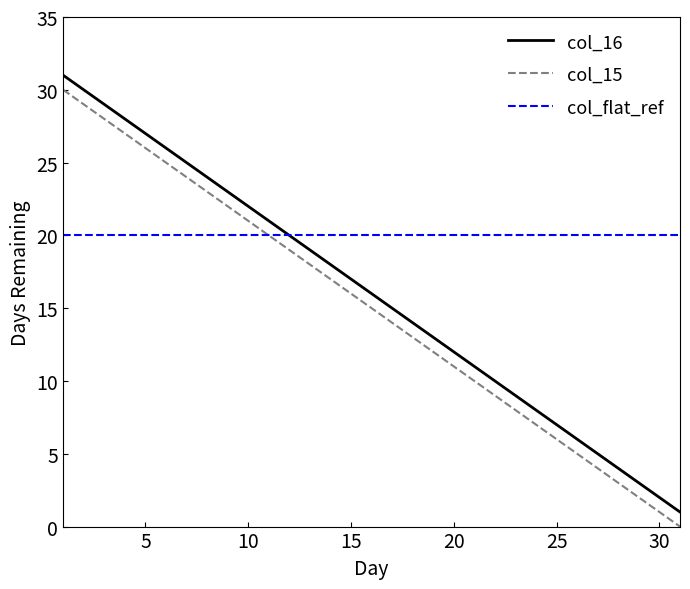

What is the sum of all col_flat_ref values?

620